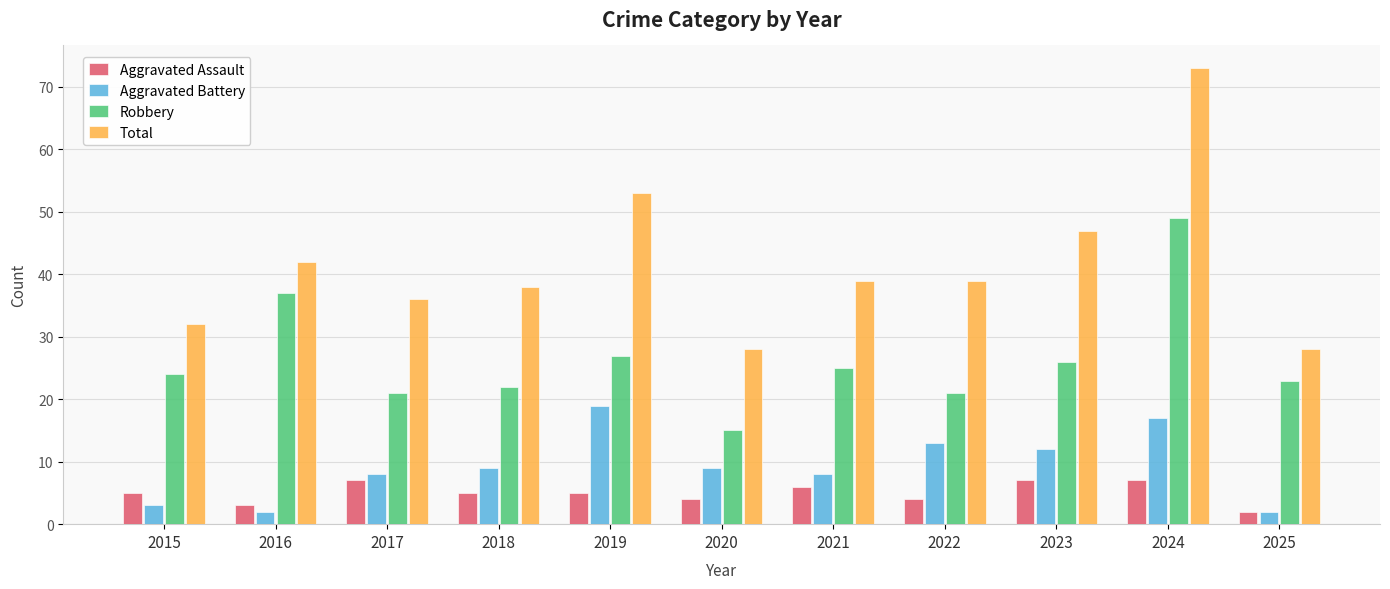

Which series has the widest spread of values?

Total